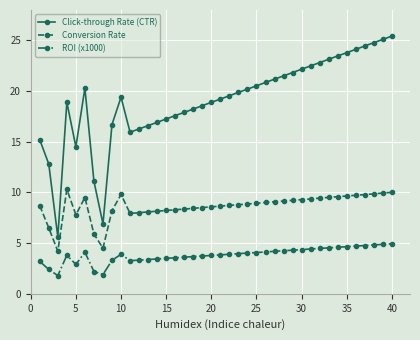

At how many categories does at least one series exceed 10?

38